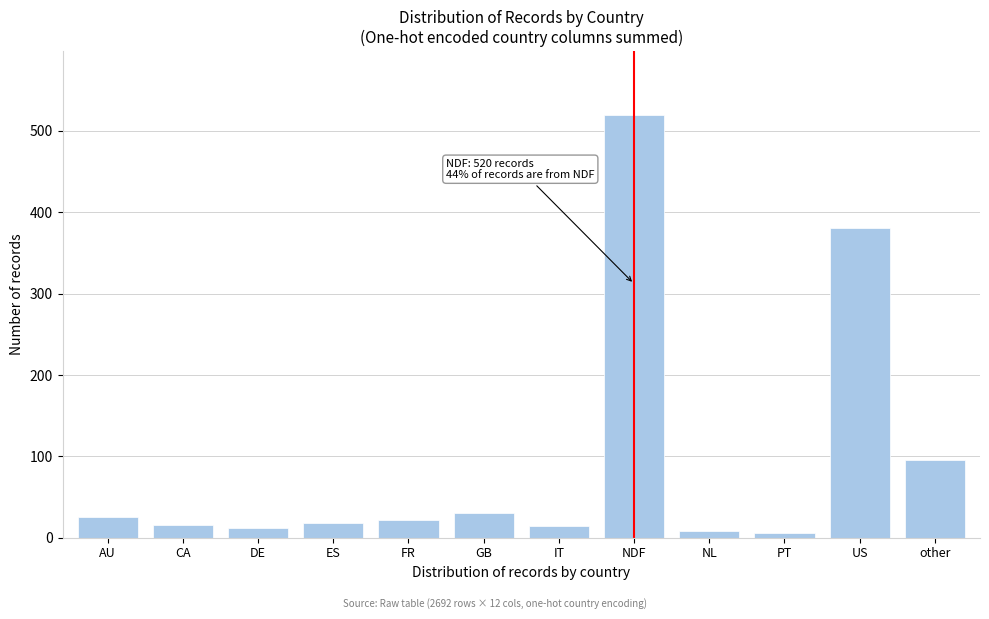

True or false: the data shows 914 at NDF.

False